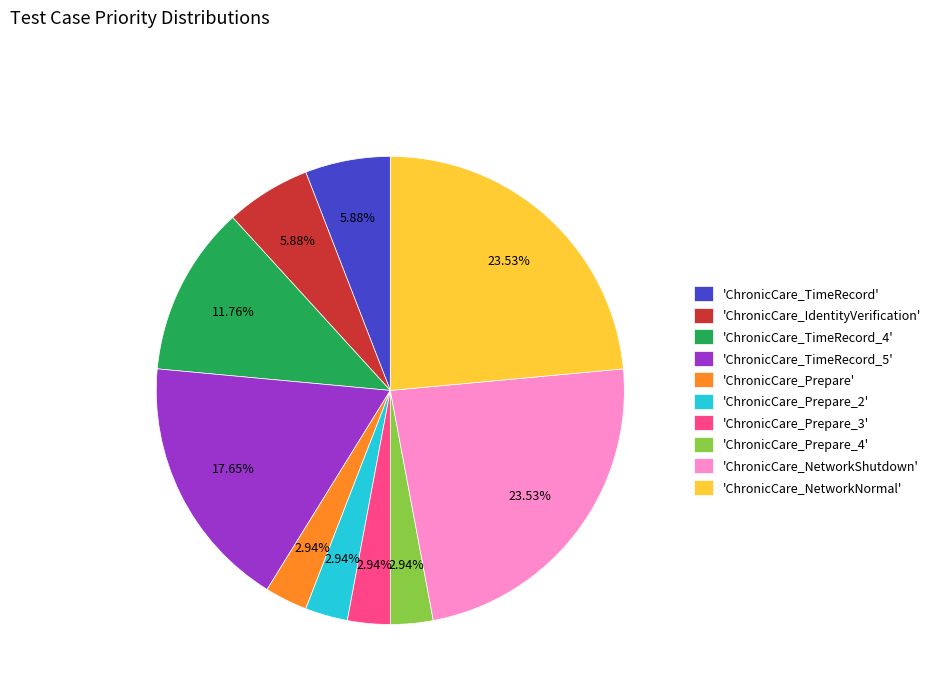

What is the ratio of the value at 'ChronicCare_NetworkShutdown' to the value at 'ChronicCare_Prepare_2'?

8.0